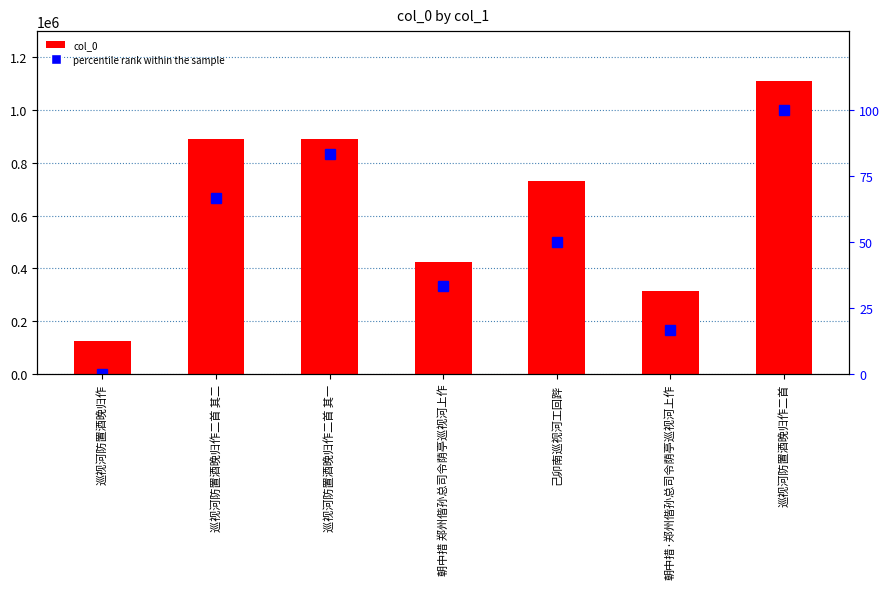

Reading right to left, what are all the values shown in this chart?

col_0: 1112095.0	313577.0	731113.0	422752.0	892290.0	892289.0	124467.0
percentile rank within the sample: 100.0	16.7	50.0	33.3	83.3	66.7	0.0